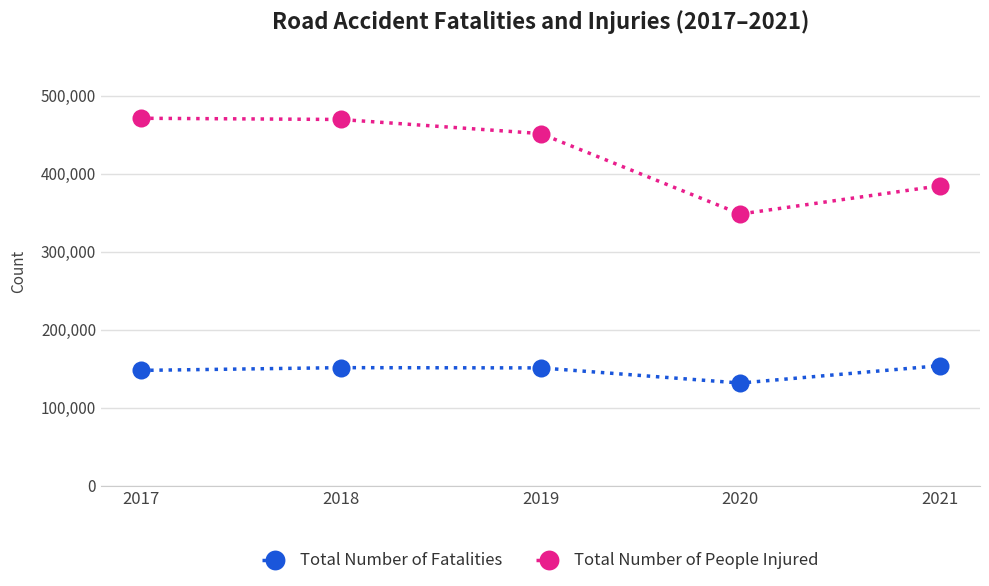

The value of Total Number of People Injured at 2018 is 118111. True or false?

False